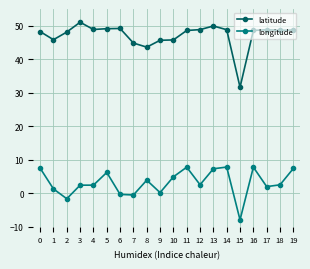

Which series has the largest total across all categories?

latitude